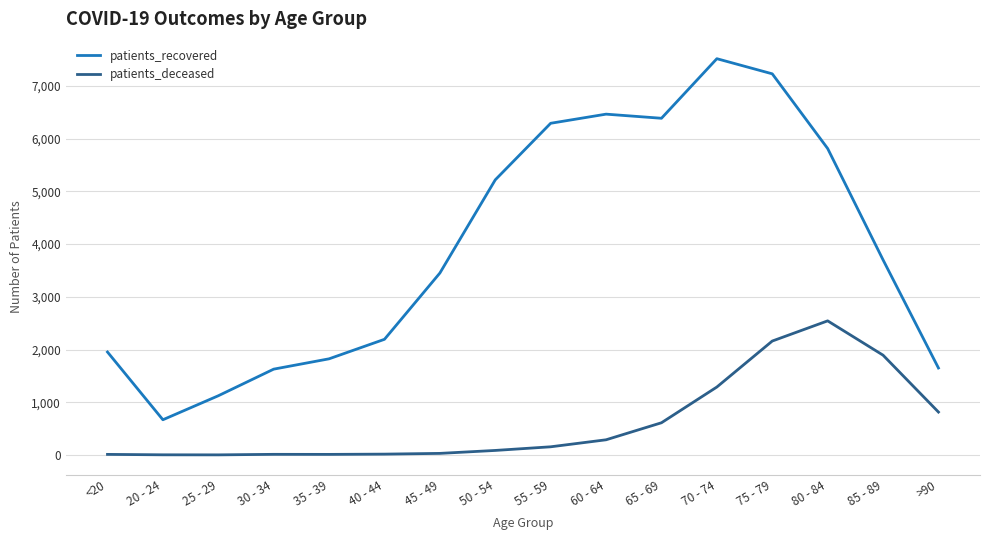

What position from the right is >90?

1